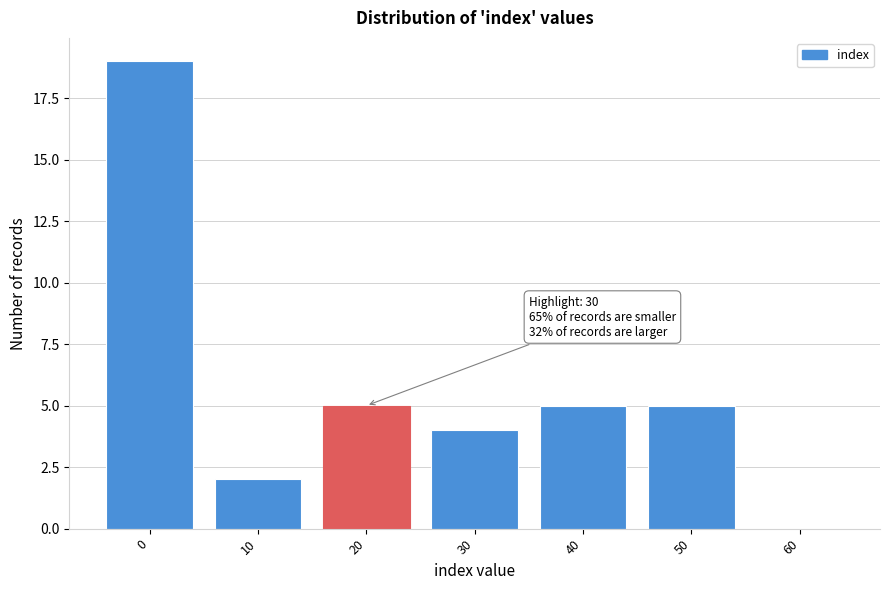

Reading left to right, extract all data points from this chart.

0=19	10=2	20=5	30=4	40=5	50=5	60=0